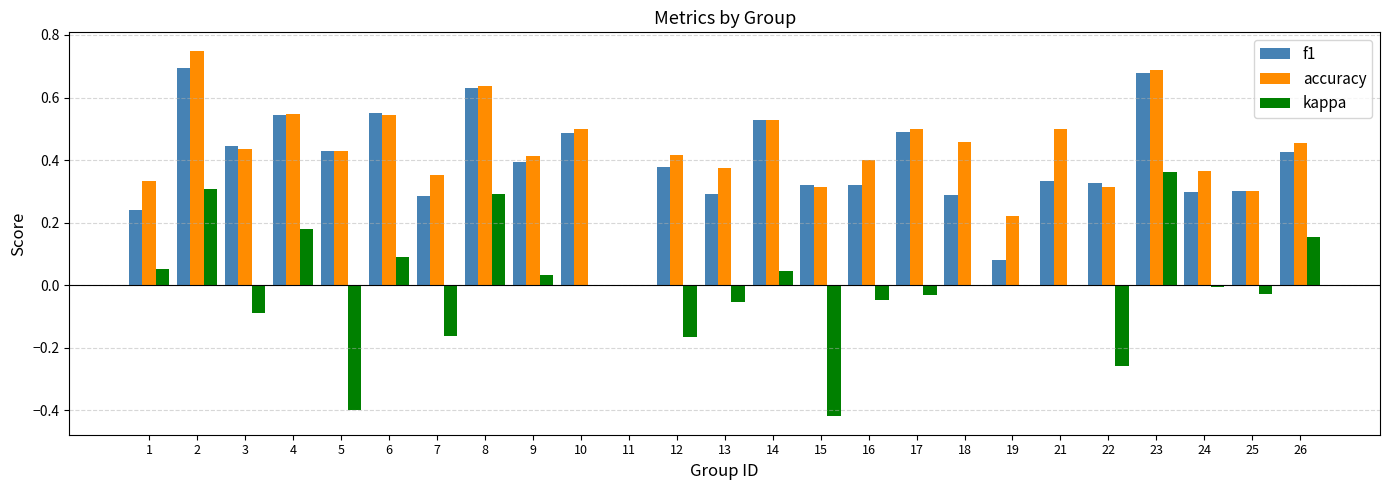

What is the sum of all f1 values?

9.8